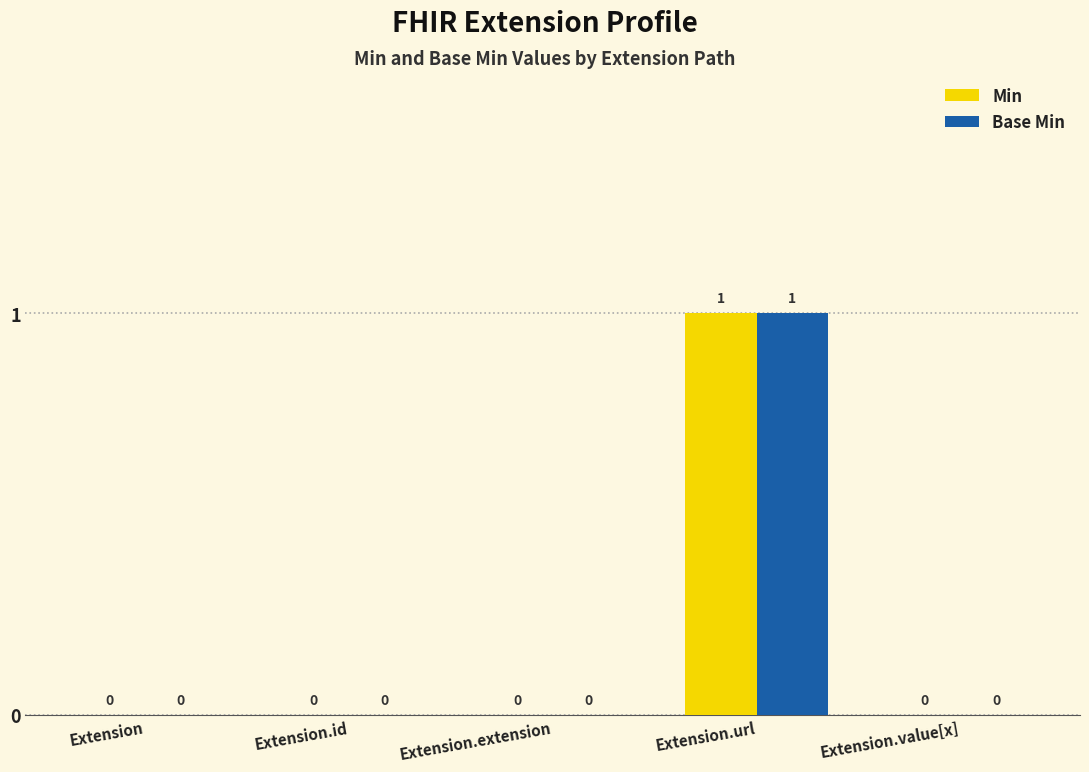

Which category has the highest value in the Min series?

Extension.url